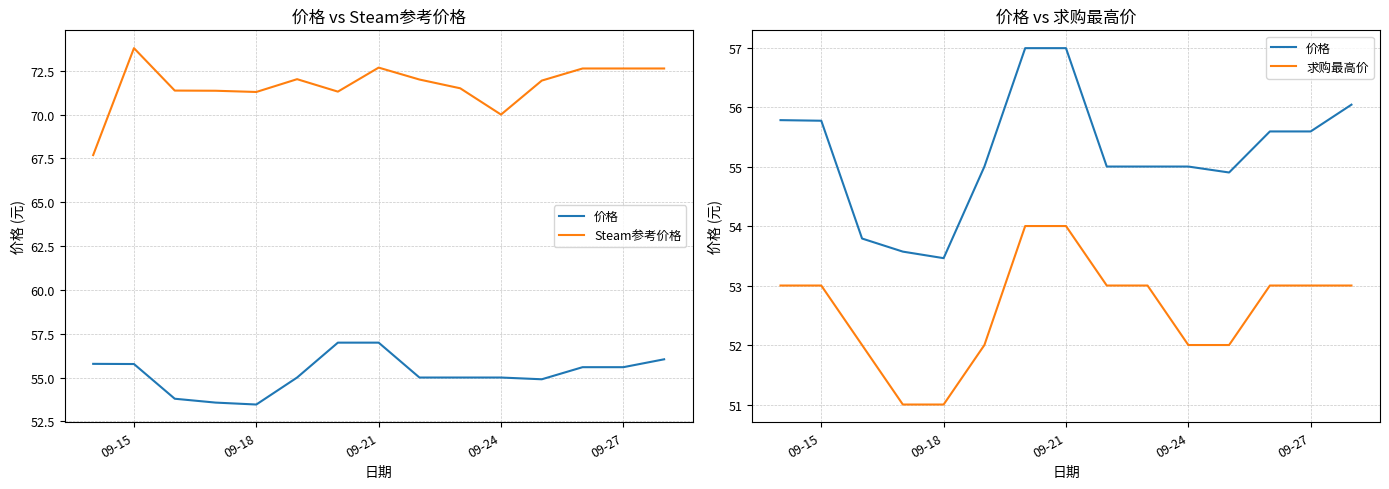

True or false: Steam参考价格 has more than 2 points higher than both neighbors.

True